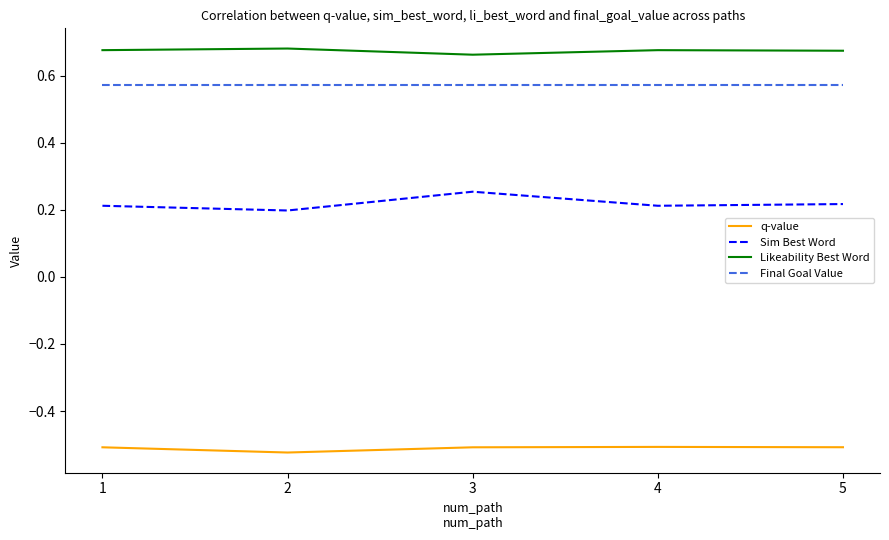

What is the sum of all Sim Best Word values?

1.1